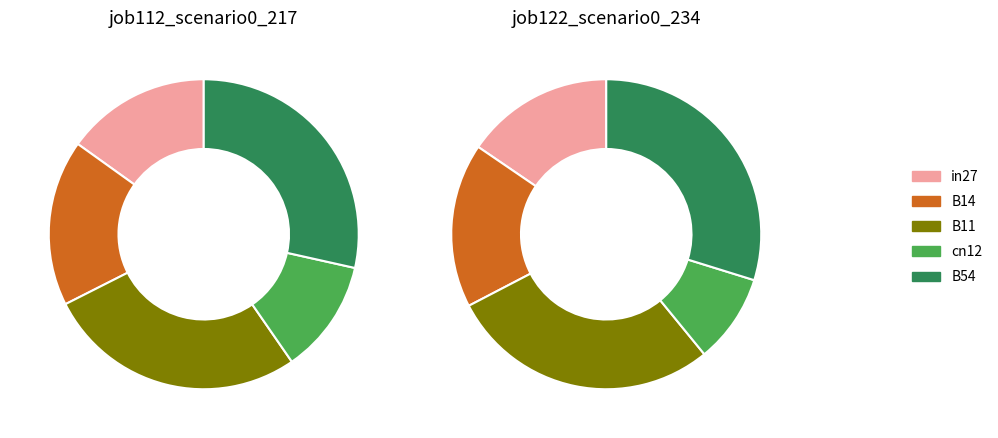

Which category has the biggest portion of the pie?

B54